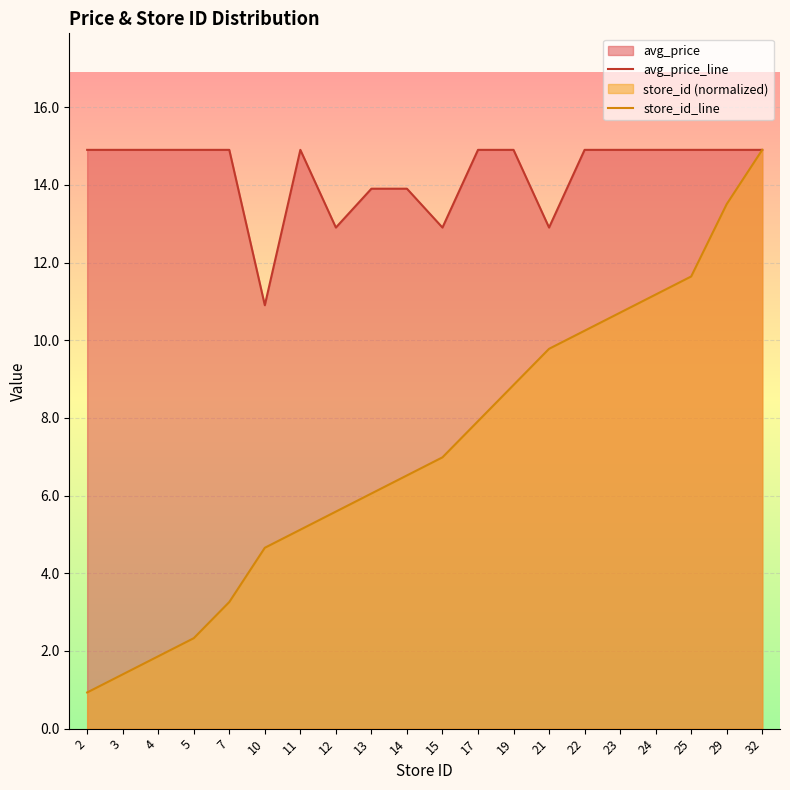

What is the smallest value displayed?

0.9